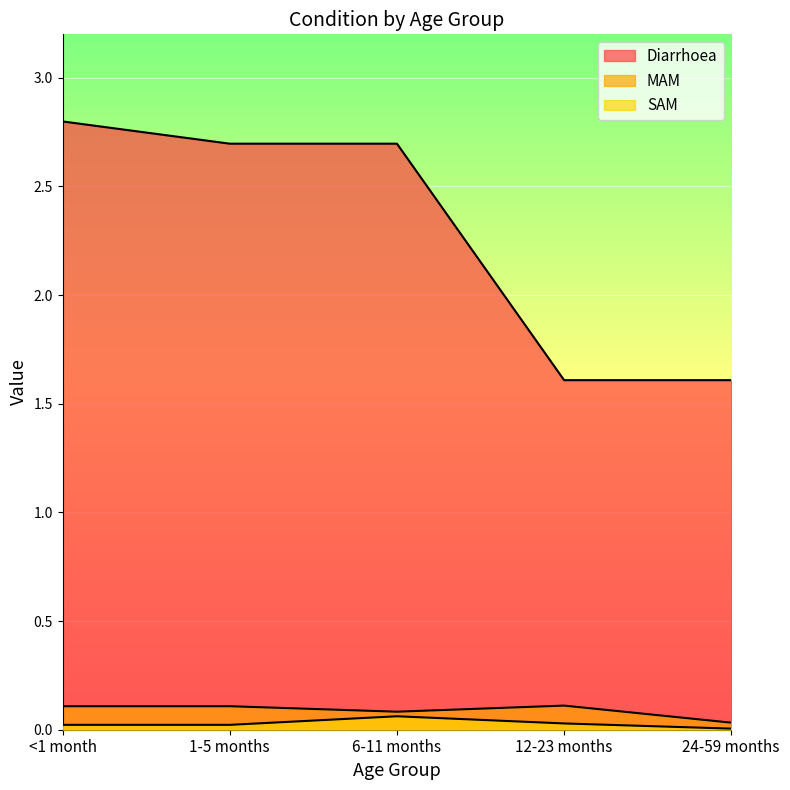

What is the lowest value of the Diarrhoea series?

1.6